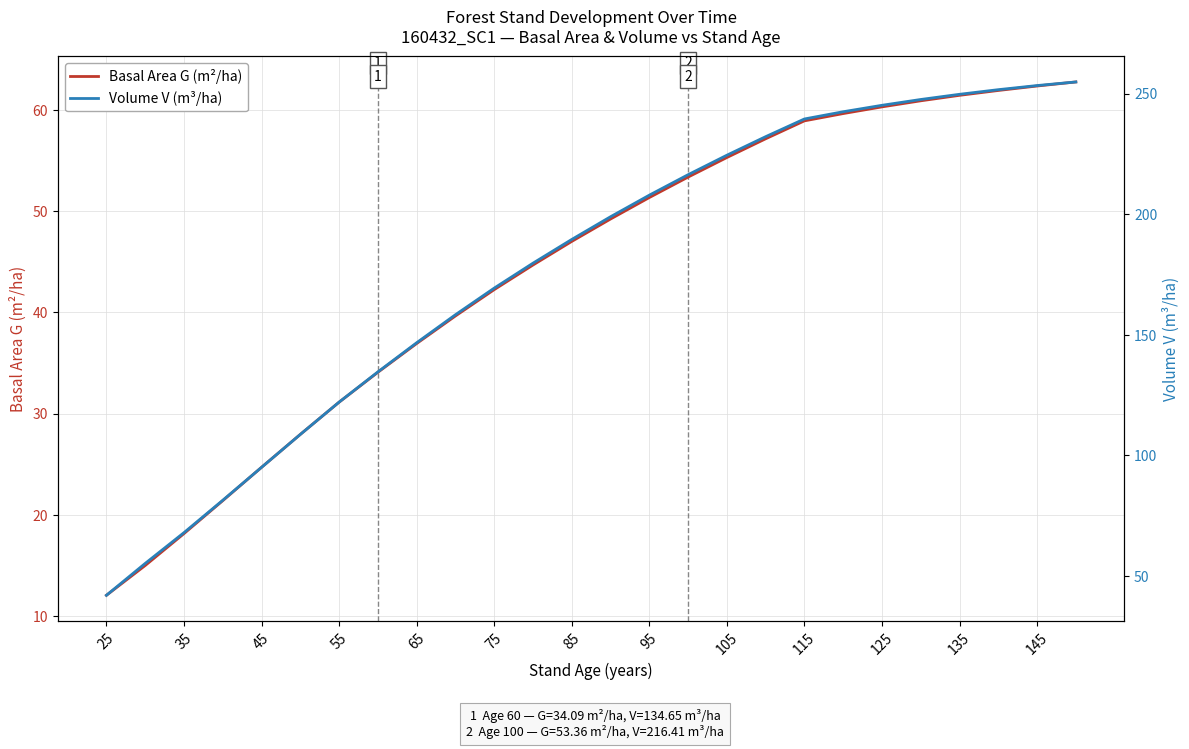

The value of Basal Area G (m²/ha) at 55 is 31.1. True or false?

True